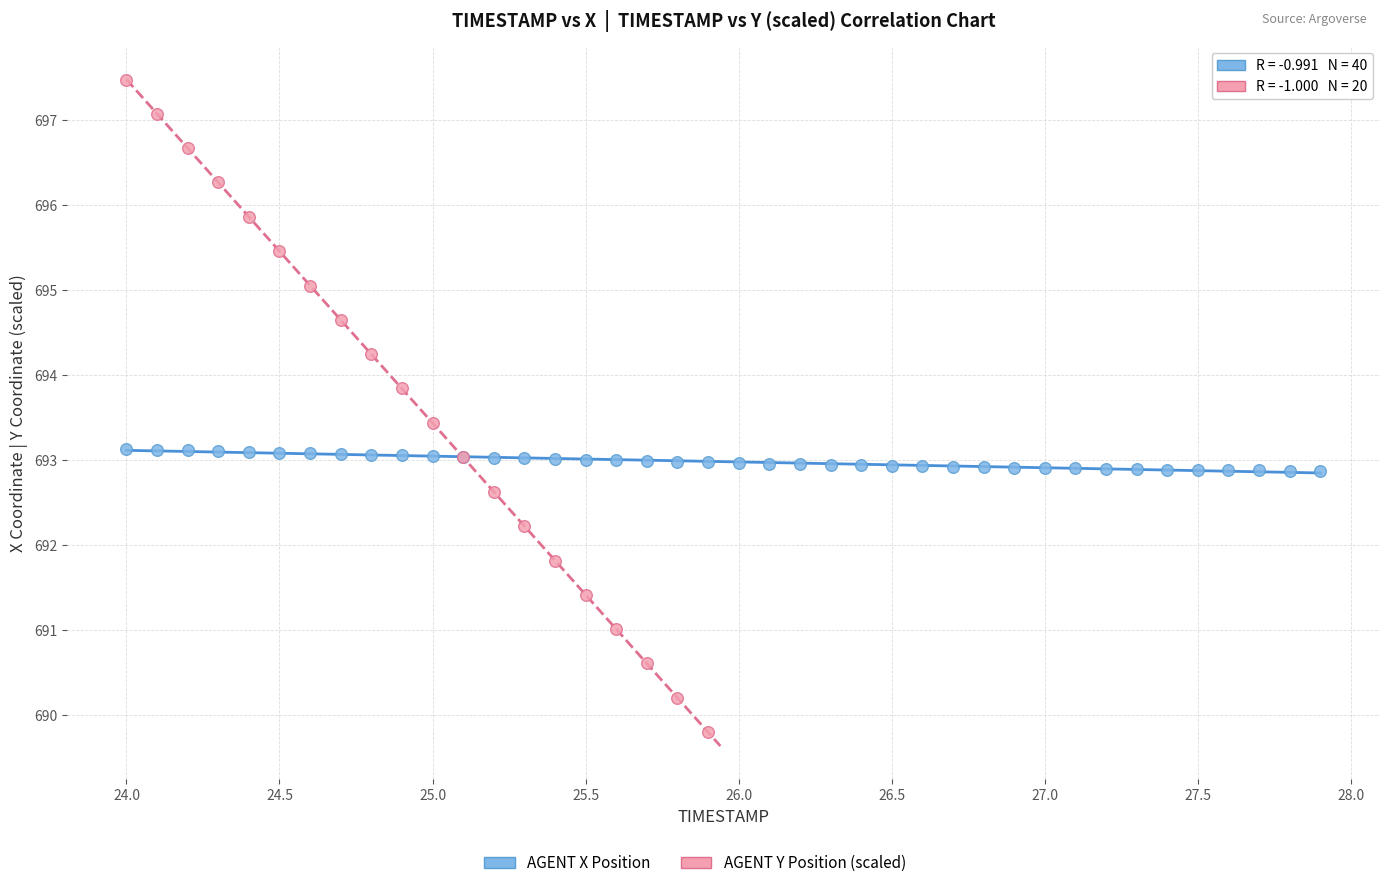

Which series has the largest Y range (max minus min)?

AGENT Y Position (scaled)